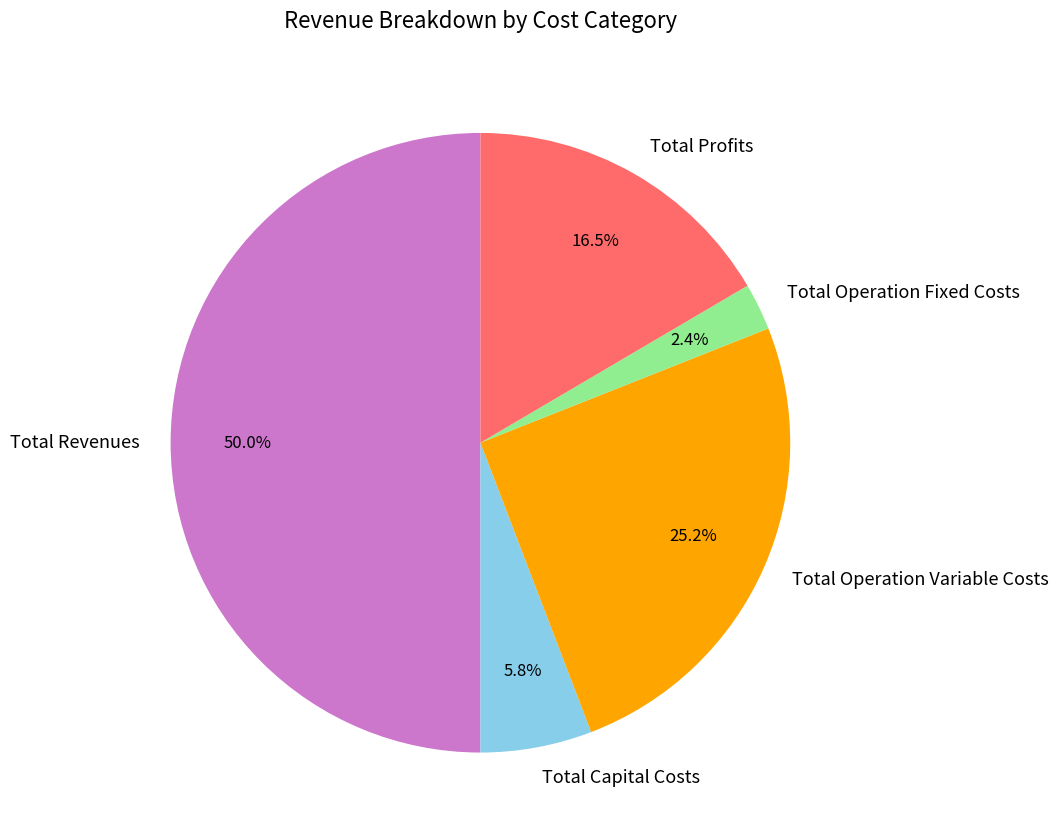

Does Total Operation Fixed Costs represent more than half of the total?

No